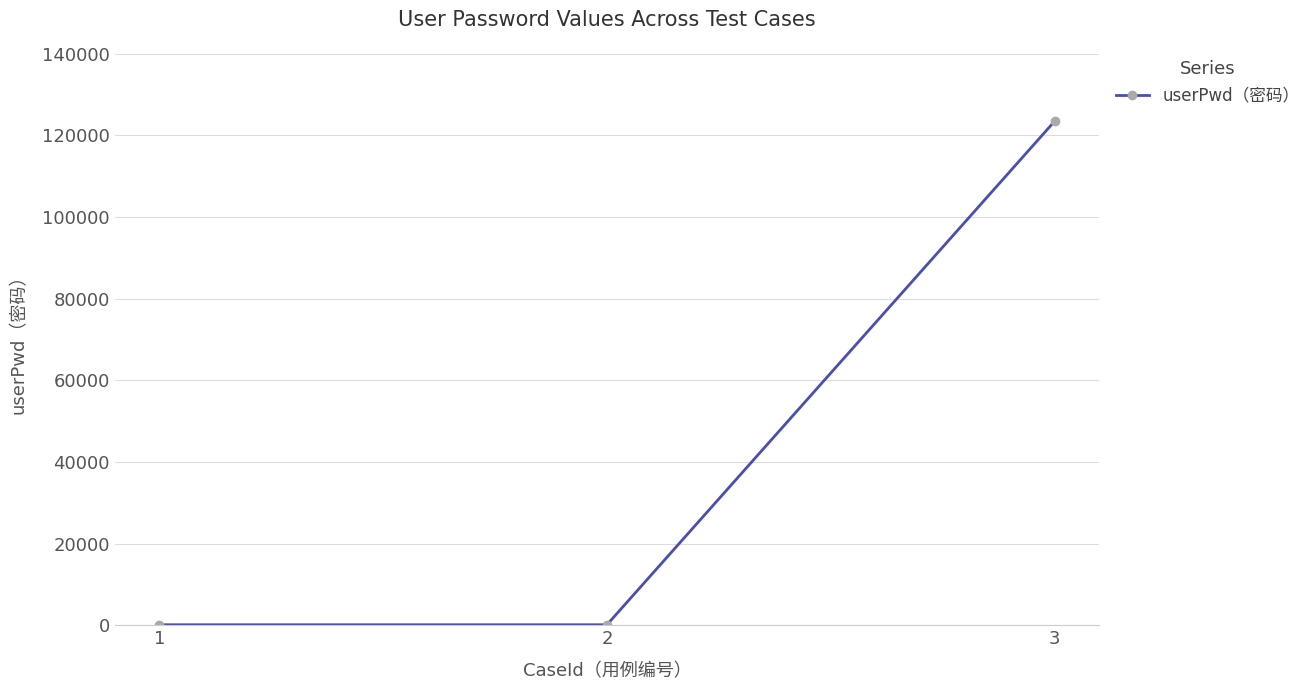

Is it true that the value at 3 is 123456?

True